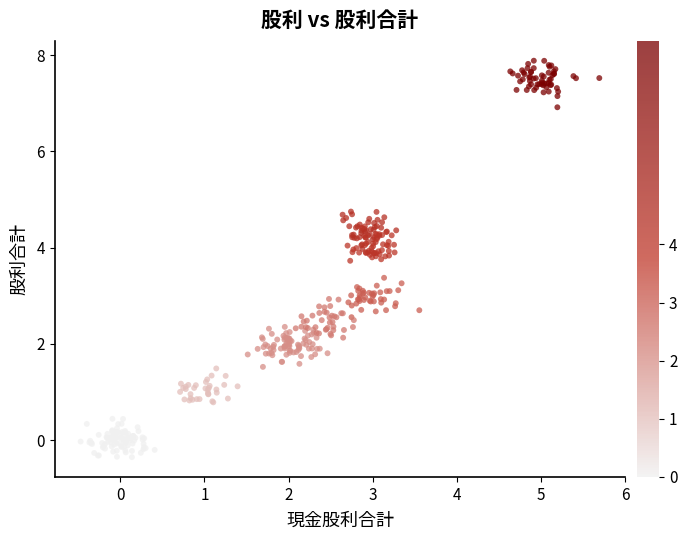

What is the range of X values (max minus min)?

6.2